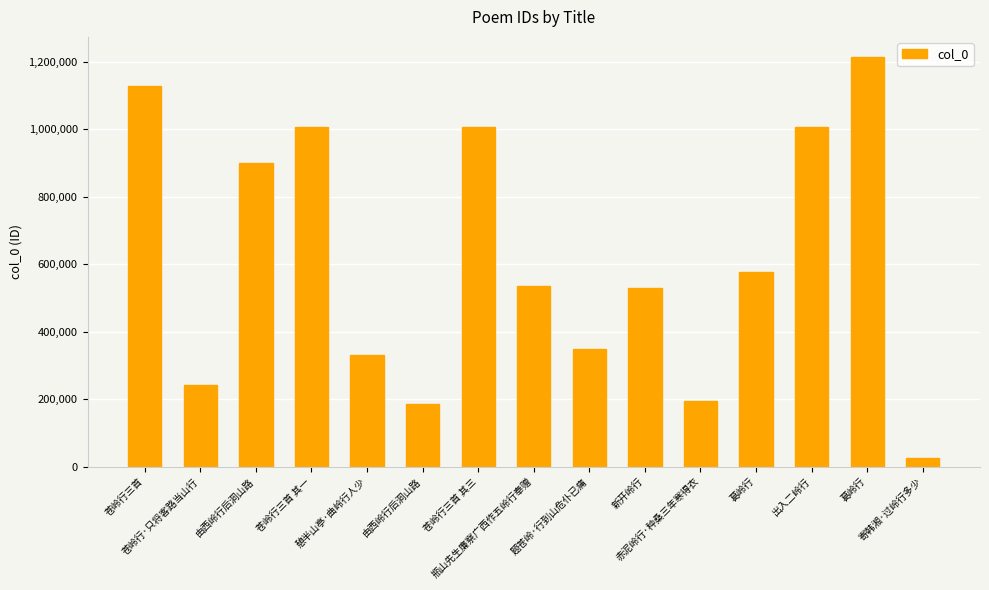

Reading right to left, what are all the values shown in this chart?

26160	1213458	1005762	577165	195191	531099	348899	535475	1006585	186744	331713	1006587	900376	242747	1128466